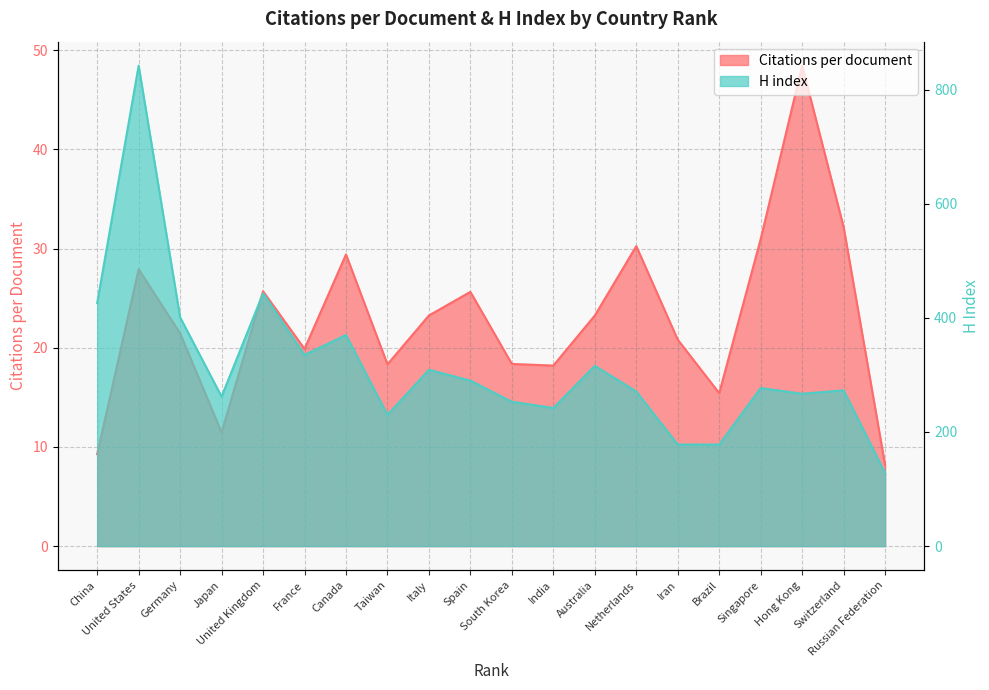

Reading right to left, transcribe all the data shown in this chart.

Citations per document: 8.2	32.2	48.4	30.9	15.4	20.8	30.2	23.2	18.2	18.4	25.6	23.2	18.3	29.4	19.9	25.7	11.5	21.4	27.9	9.3
H index: 128.0	273.0	267.0	277.0	178.0	178.0	271.0	316.0	242.0	253.0	290.0	309.0	230.0	370.0	335.0	443.0	262.0	401.0	842.0	426.0